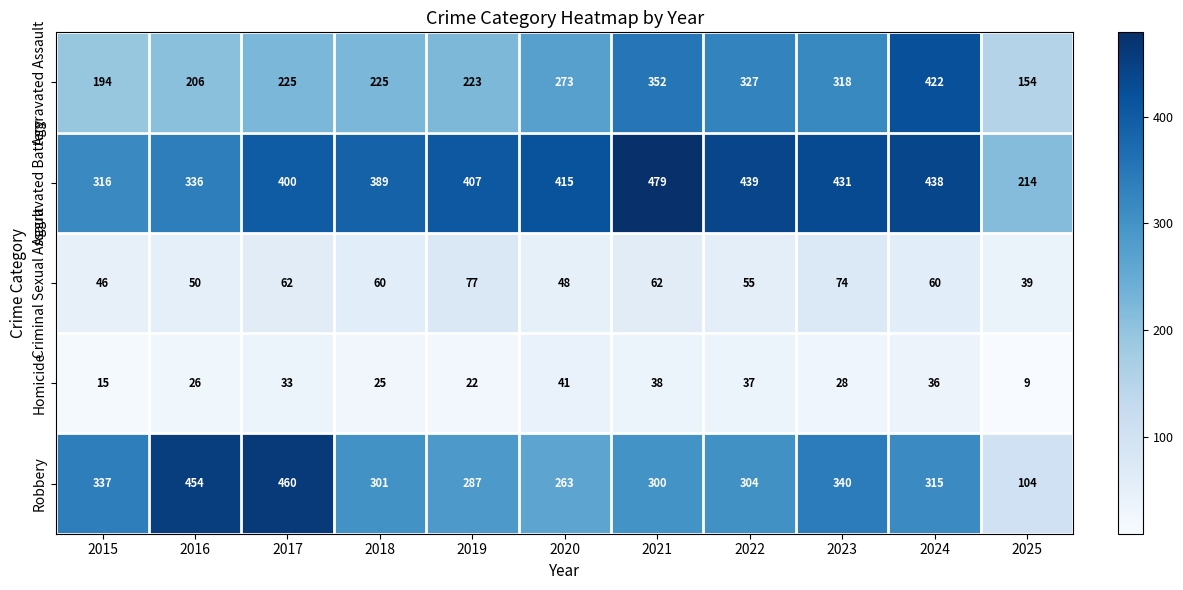

Is it true that Aggravated Assault equals 225 at 2018?

True